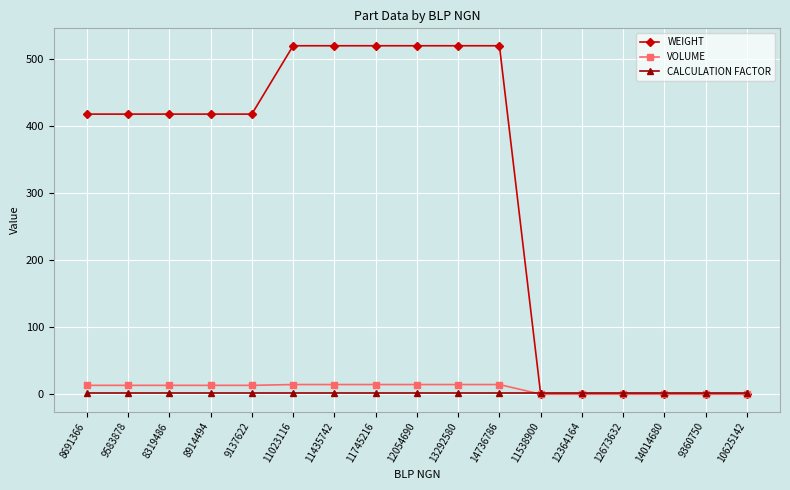

What is the difference between the VOLUME values at 14014680 and 14736786?

14.4